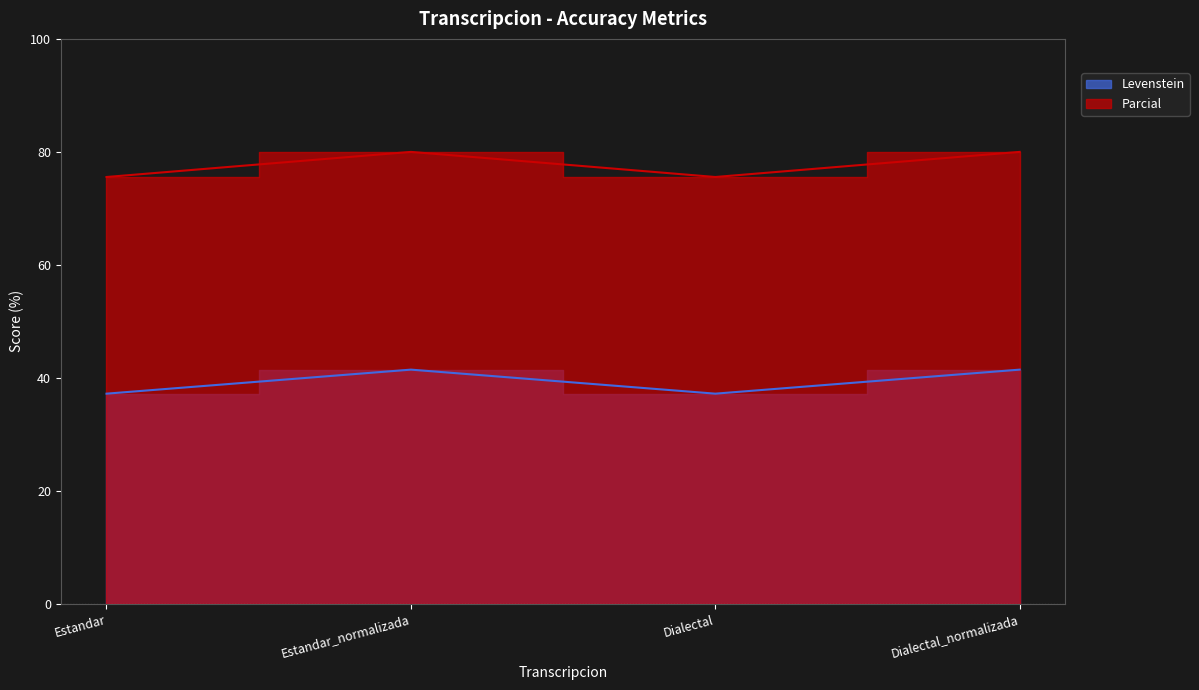

Which series has the largest range (max minus min)?

Parcial